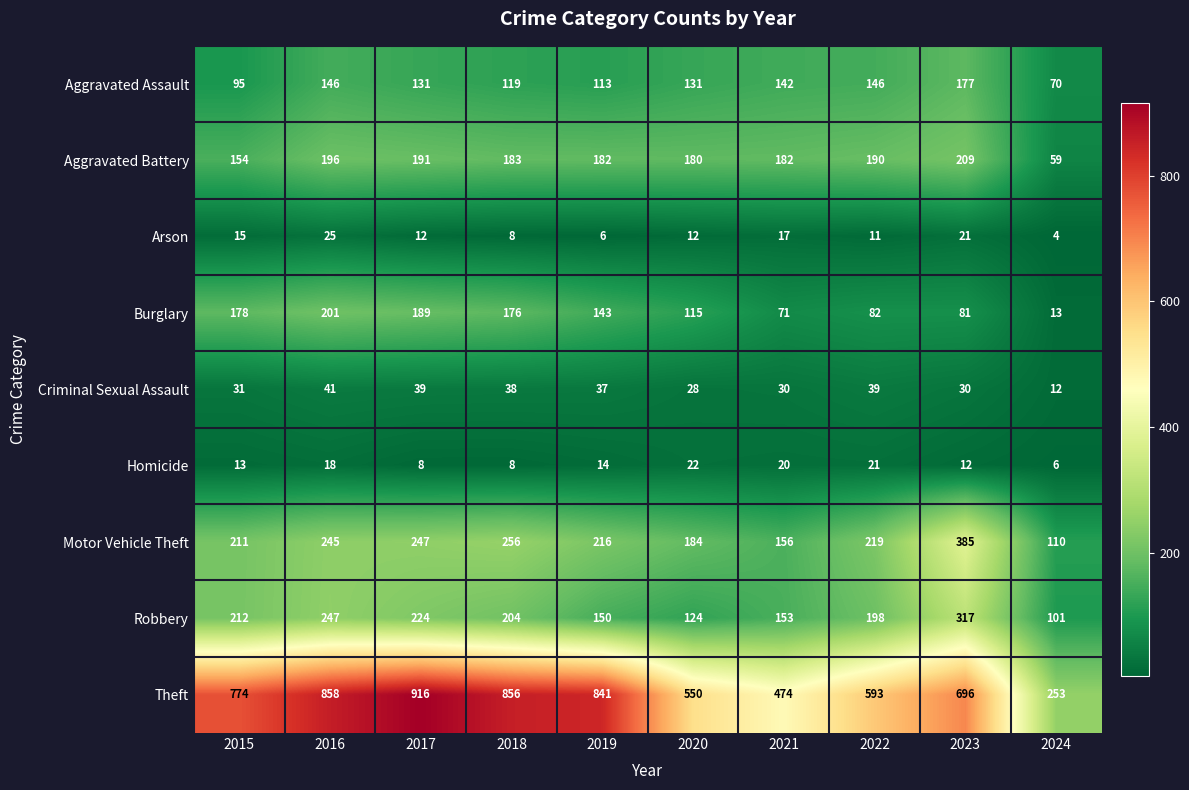

At which category does the chart reach its peak across all series?

2017